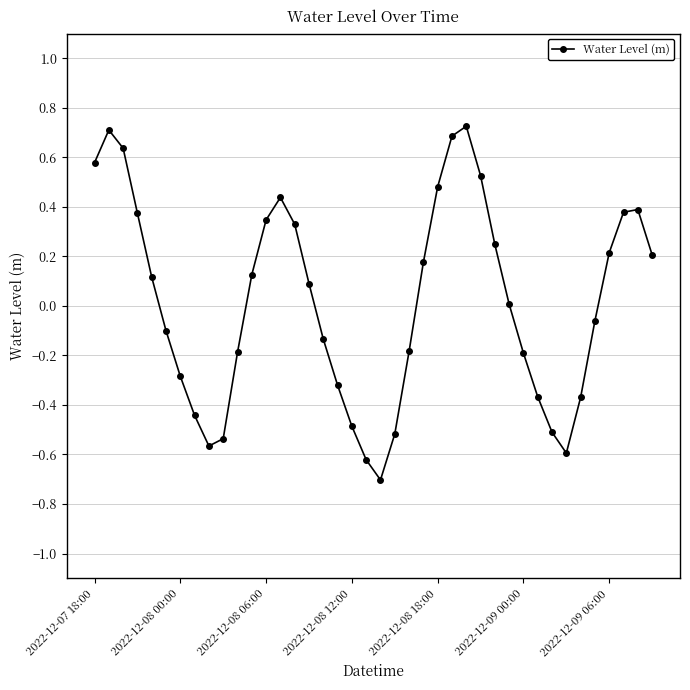

True or false: the data has more than 2 interior local peaks.

True